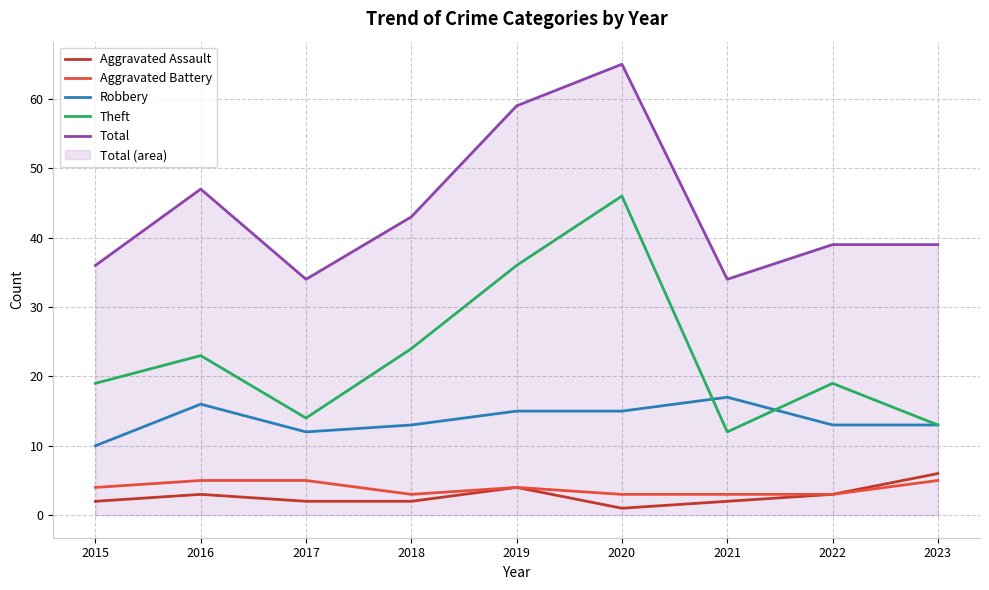

At which category does Aggravated Battery reach its first local valley?

2018